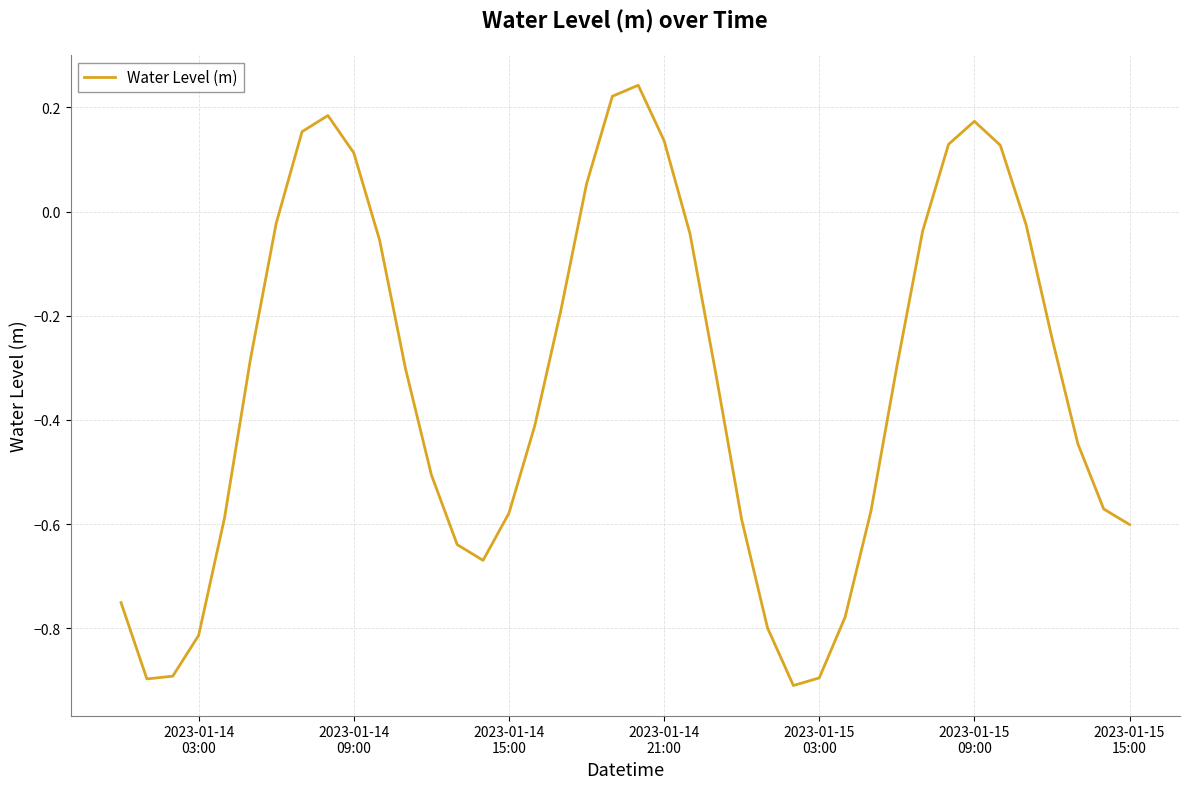

How many values exceed 0?

10